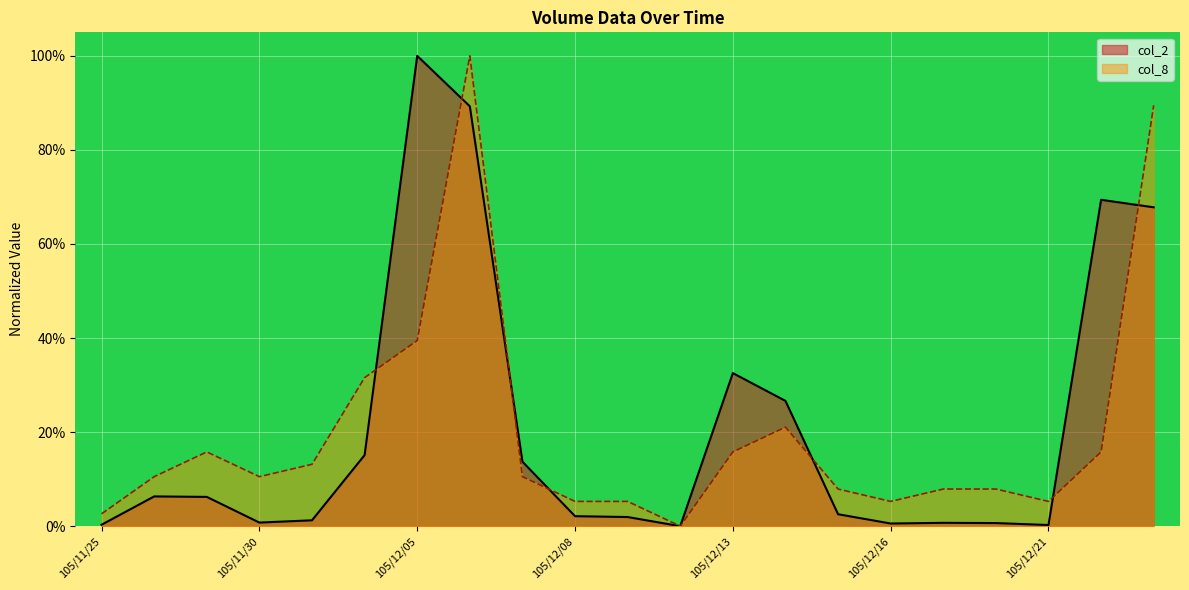

Which category has the lowest value across all series?

105/12/12